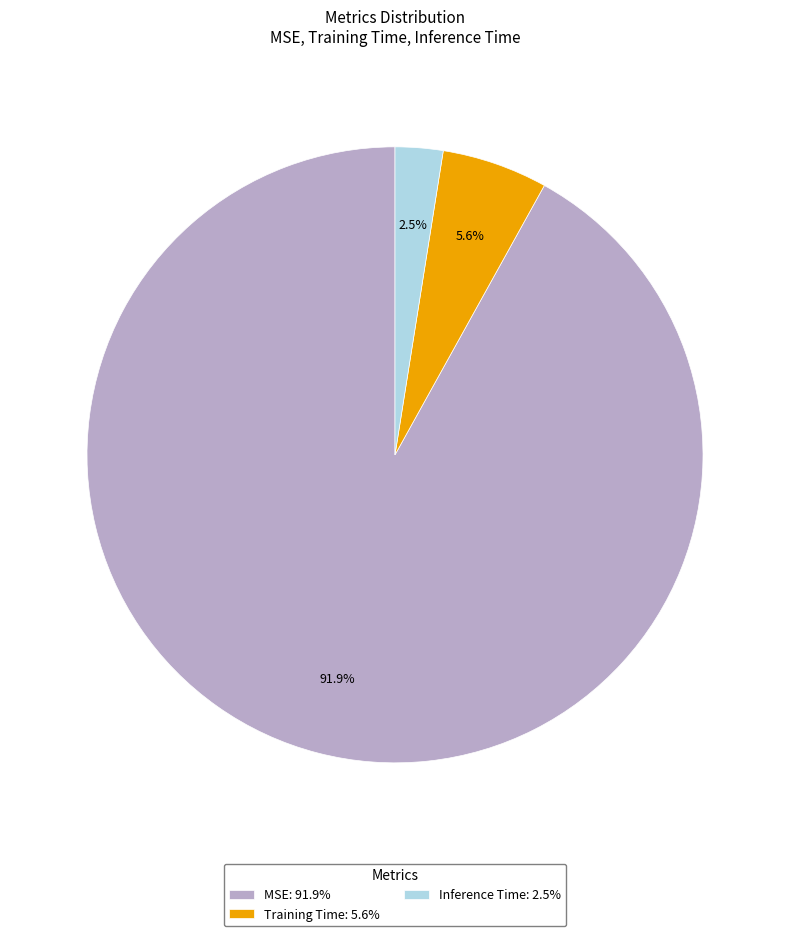

Does any single category account for the majority?

Yes